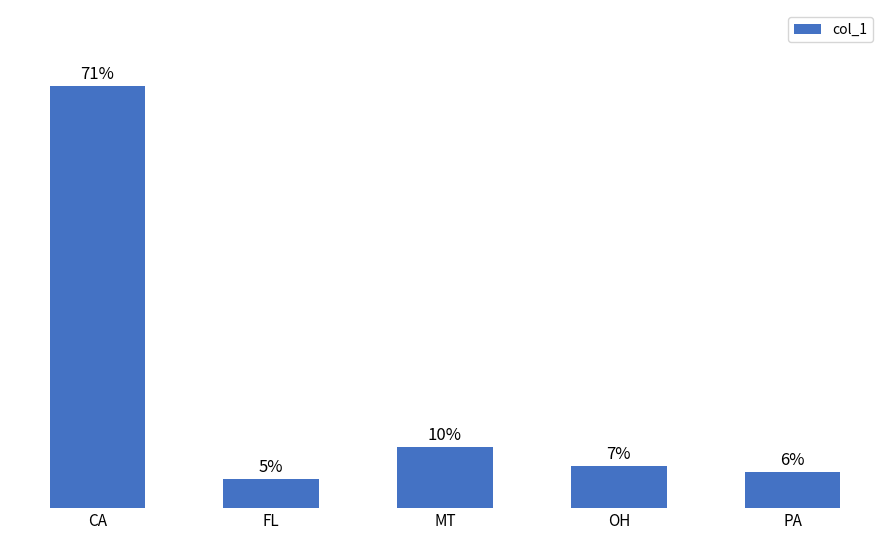

What value does the data have at CA?

71.4